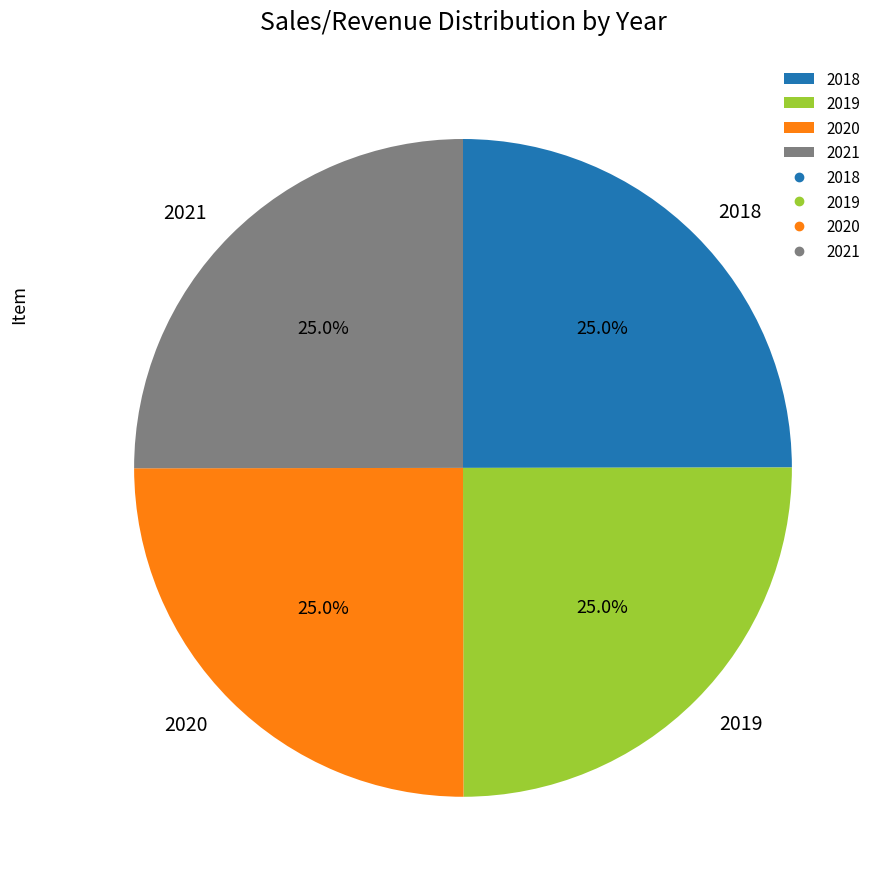

To the nearest percent, what percentage of the pie is 2018?

25%